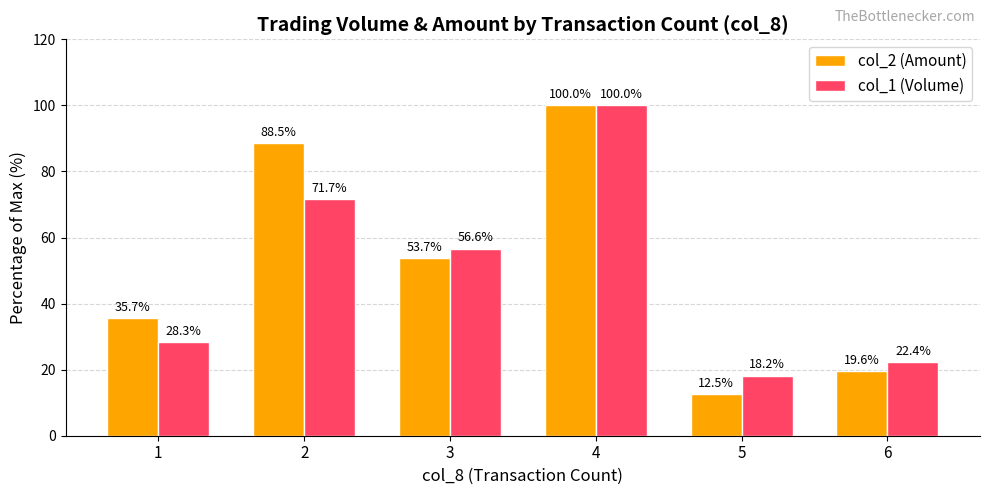

List the series in order of their overall mean, highest first.

col_2 (Amount), col_1 (Volume)